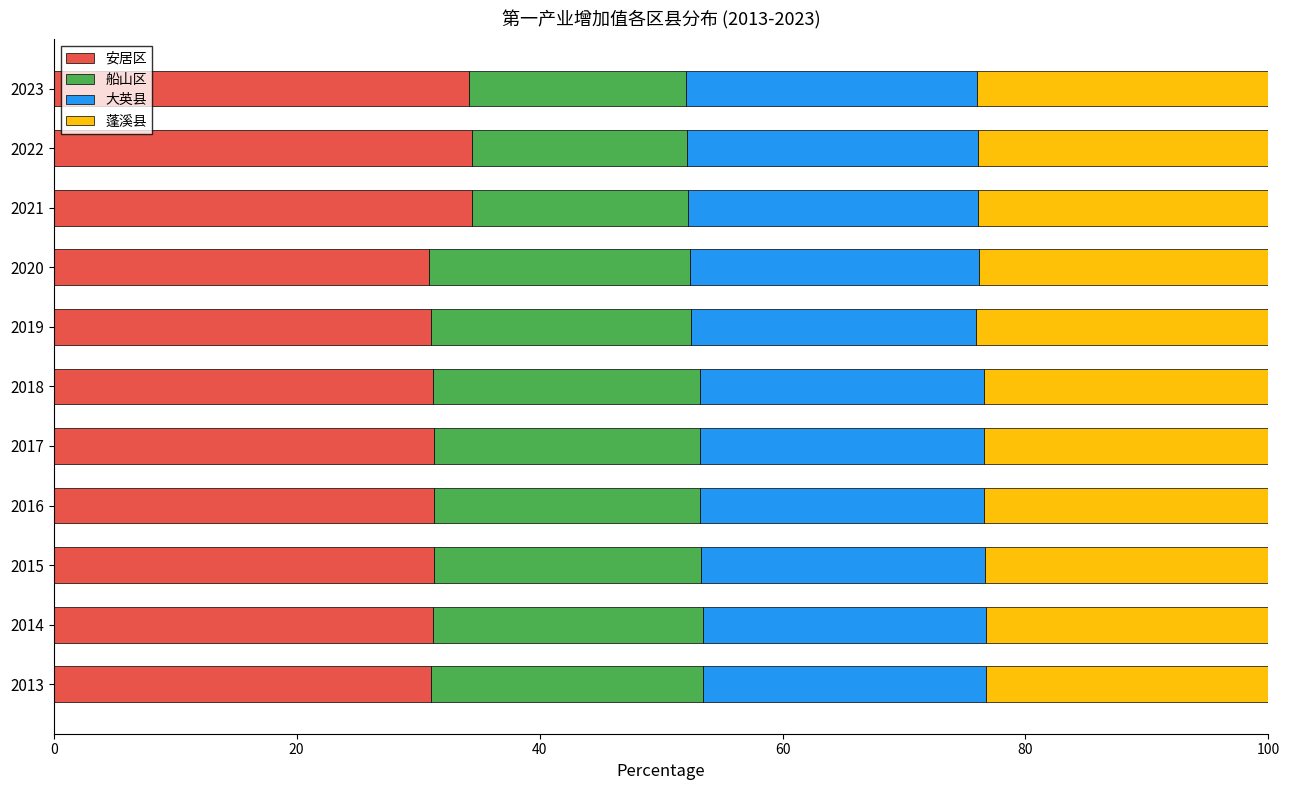

What is the total value across all series at 2014?

100.0